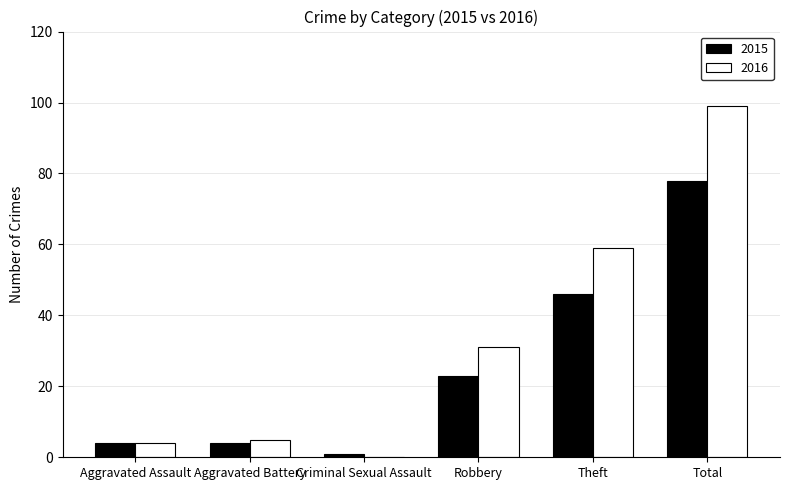

What is the total value across all series at Total?

177